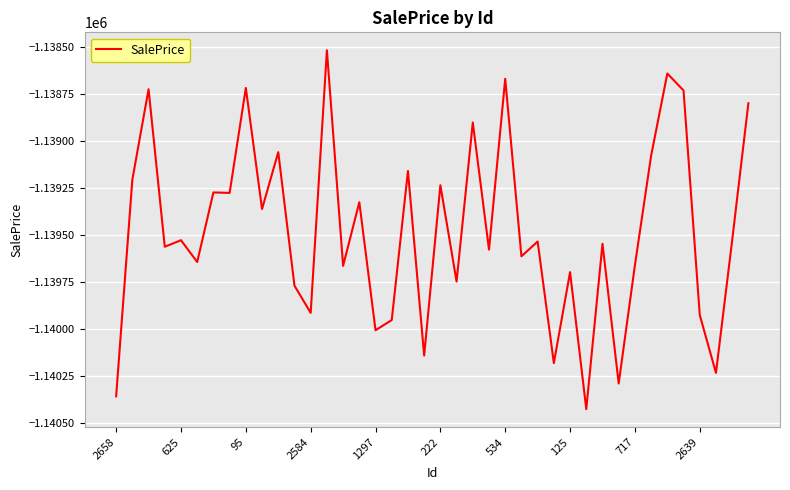

What is the maximum value shown in the chart?

-1138518.6